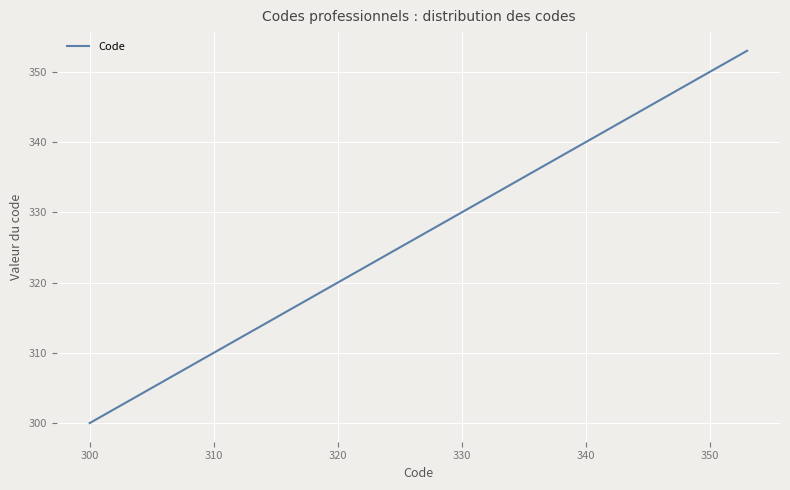

What is the difference between the maximum and minimum values?

53